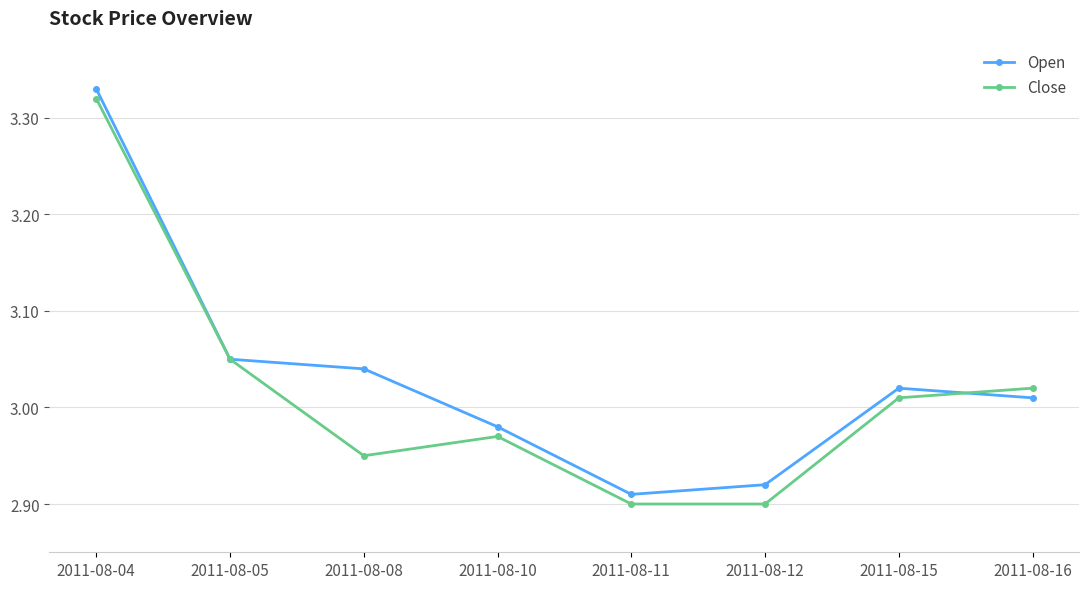

What are all the series names shown in the legend?

Open, Close